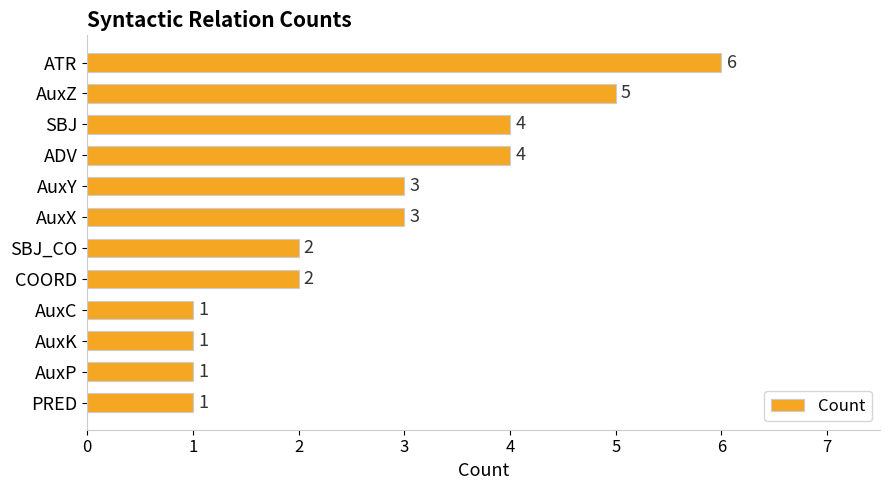

The value at COORD is 2. True or false?

True